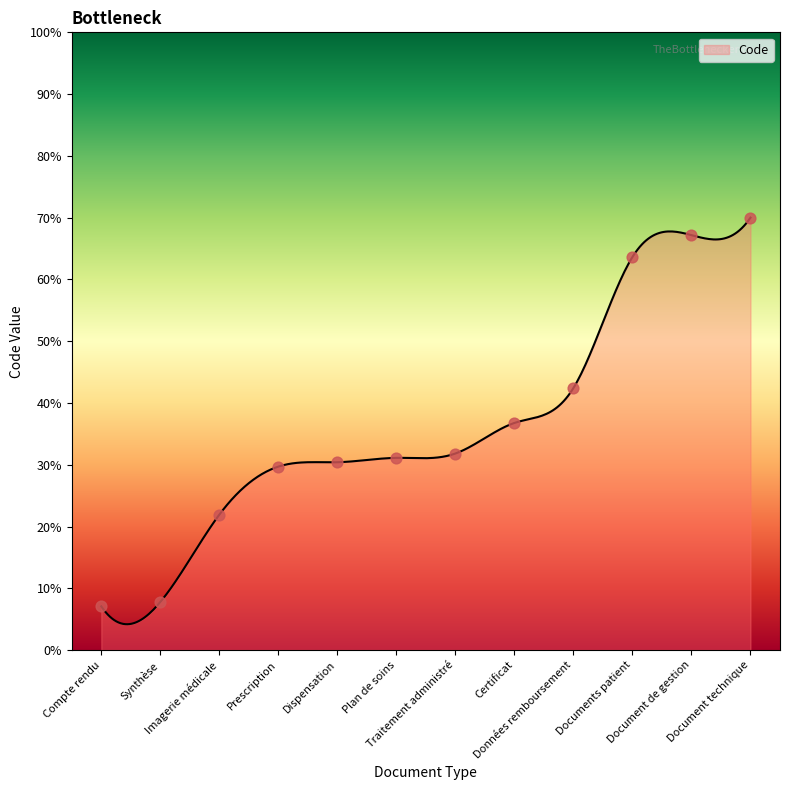

Approximately how many times larger is the value at Document de gestion compared to Compte rendu?

9.5